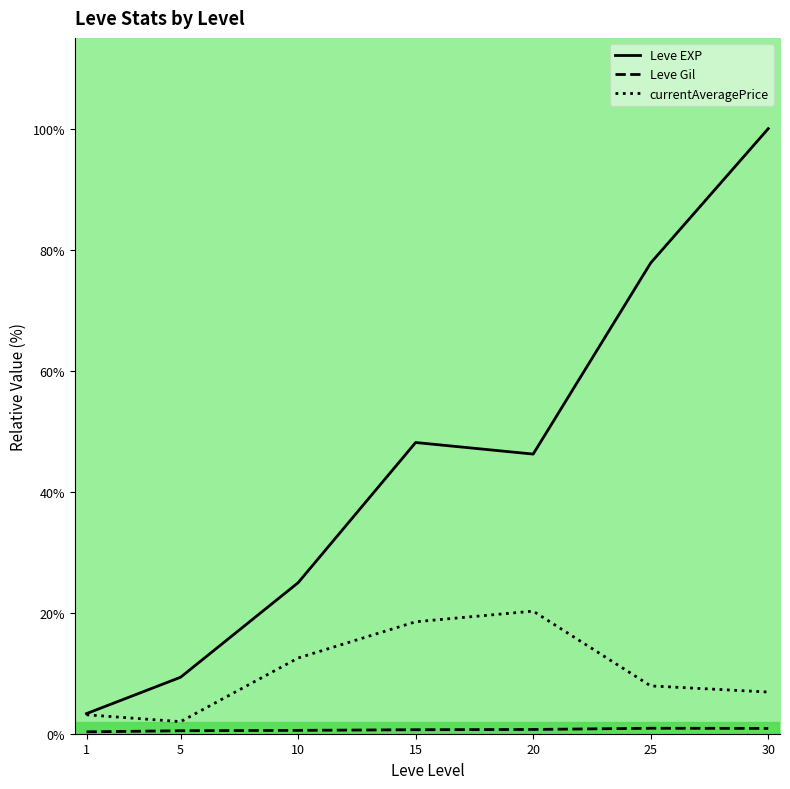

At how many categories does at least one series exceed 11?

5